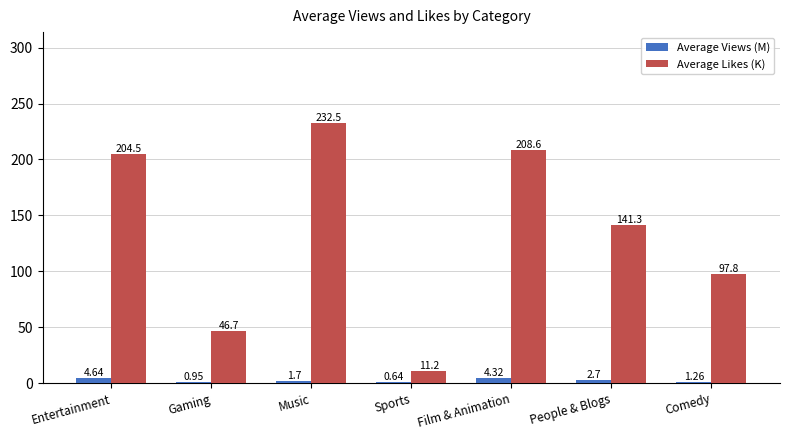

Between Gaming and Film & Animation, which series saw the biggest shift?

Average Likes (K)